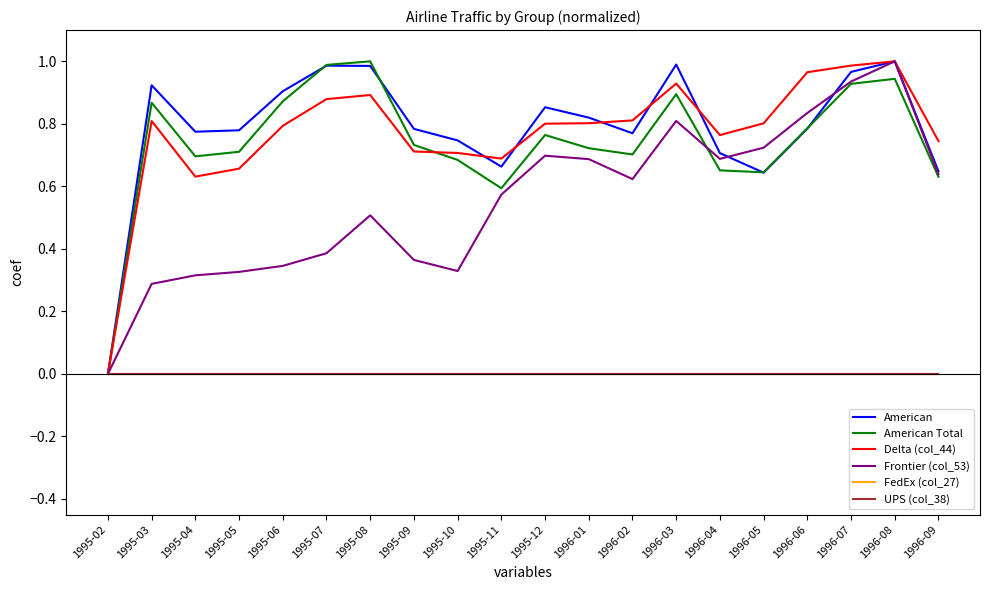

How many times do Delta (col_44) and American Total cross each other?

1